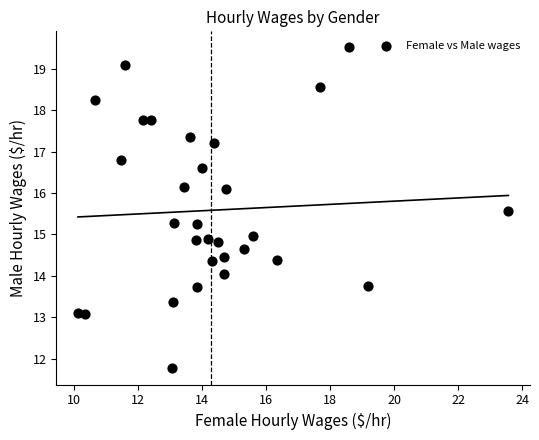

What is the range of X values (max minus min)?

13.5